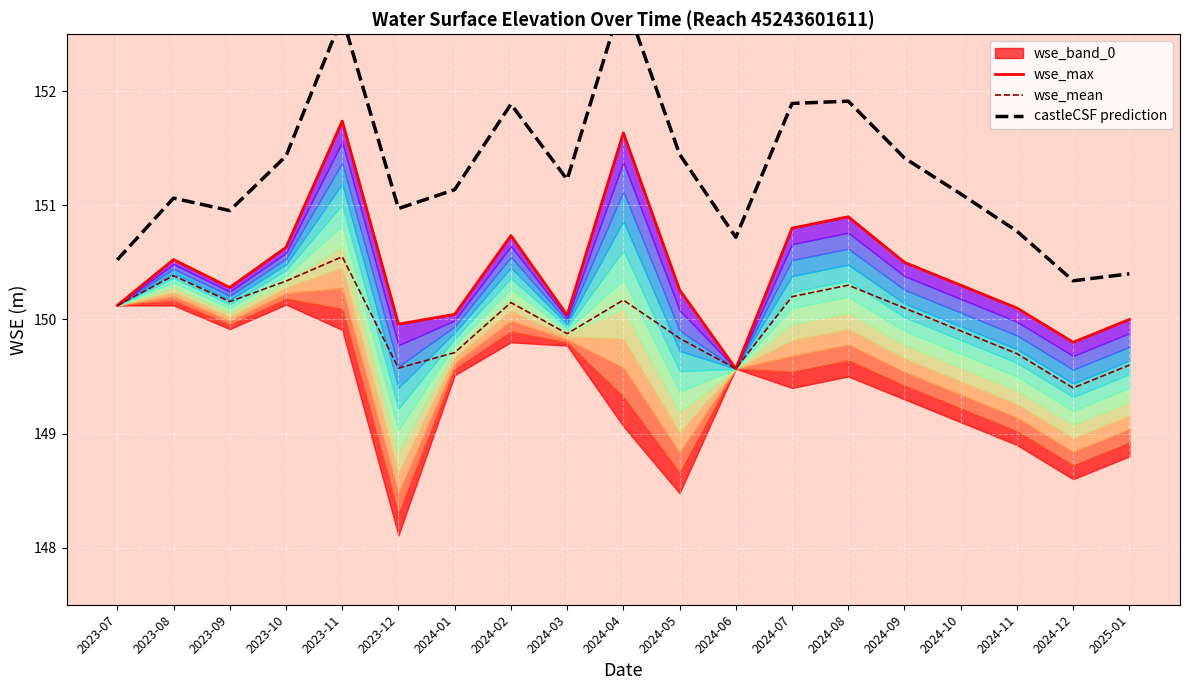

The wse_mean series shows 150.1 at 2023-07. True or false?

True